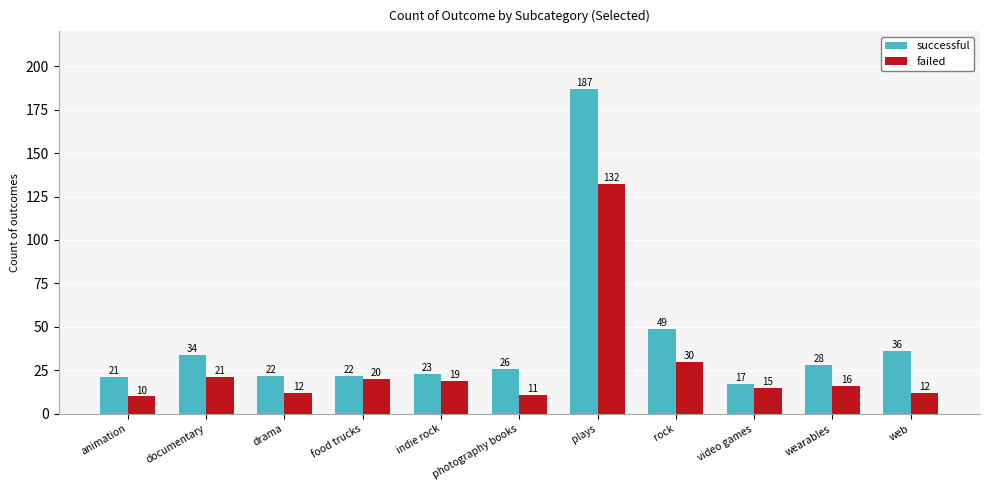

Where does the successful series first go above 26?

documentary